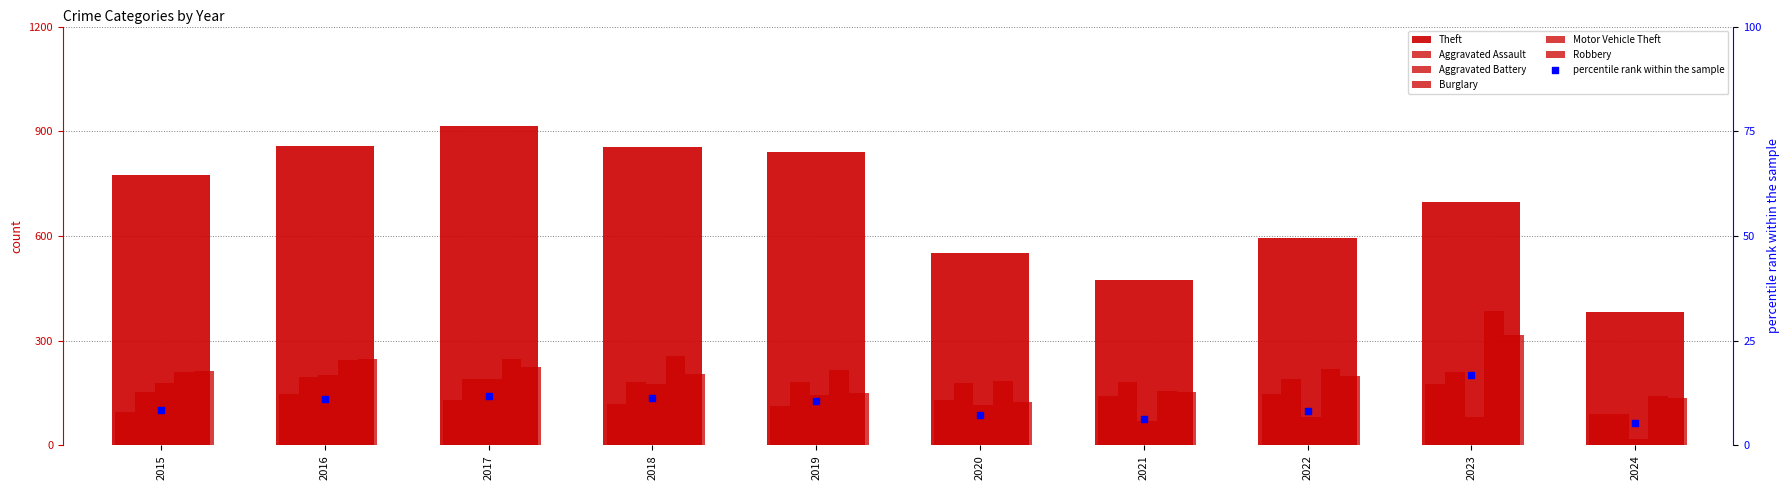

Which series contains the lowest Y value?

Burglary